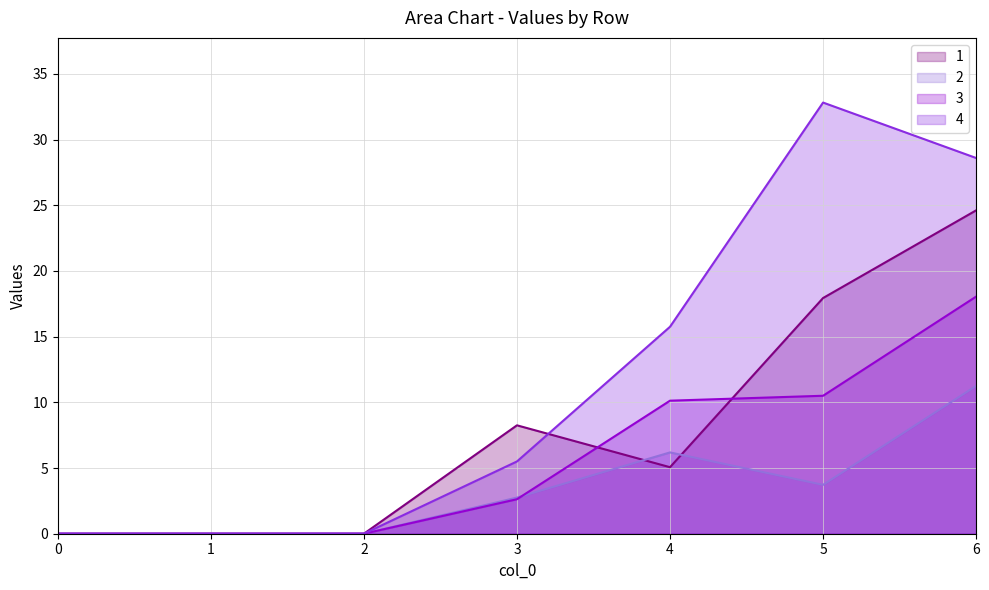

True or false: 4 and 2 cross at least once.

False